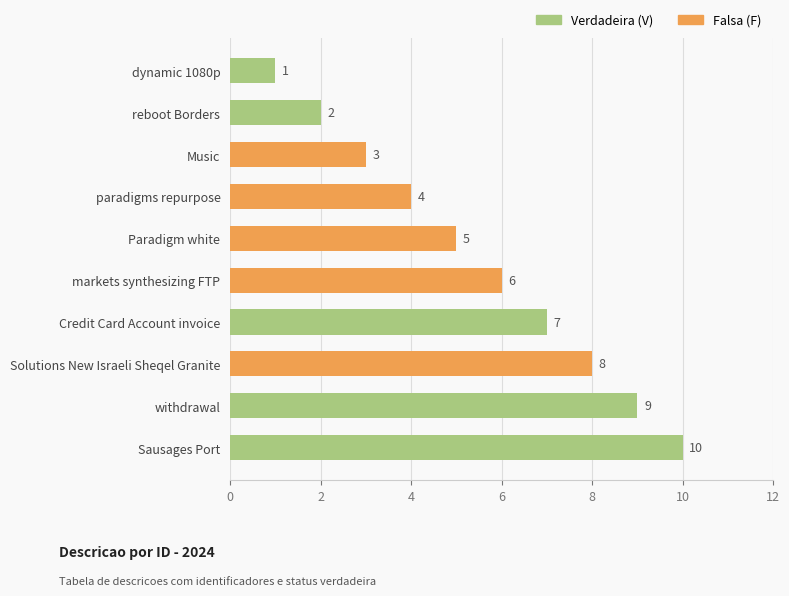

What is the value of the 7th bar from the top?

7